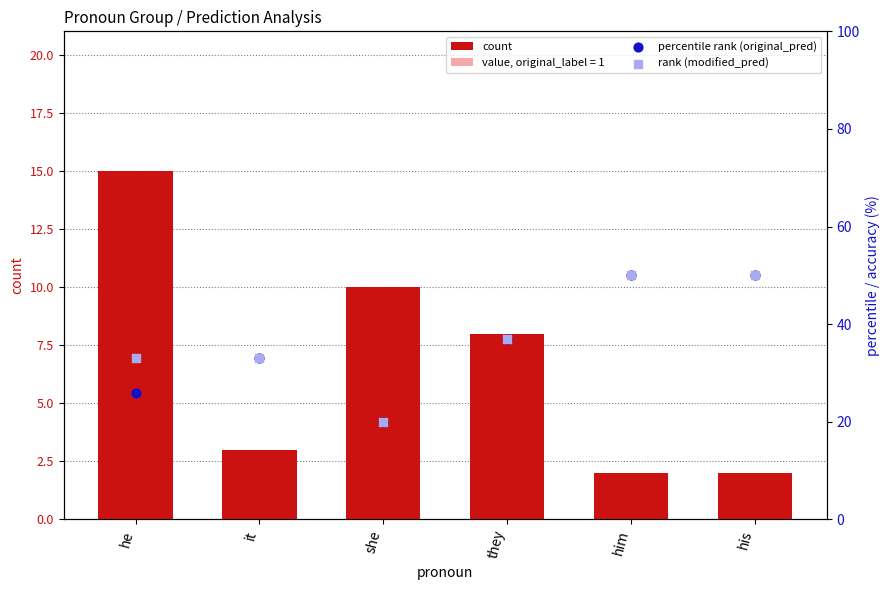

What is the total value across all series at his?

102